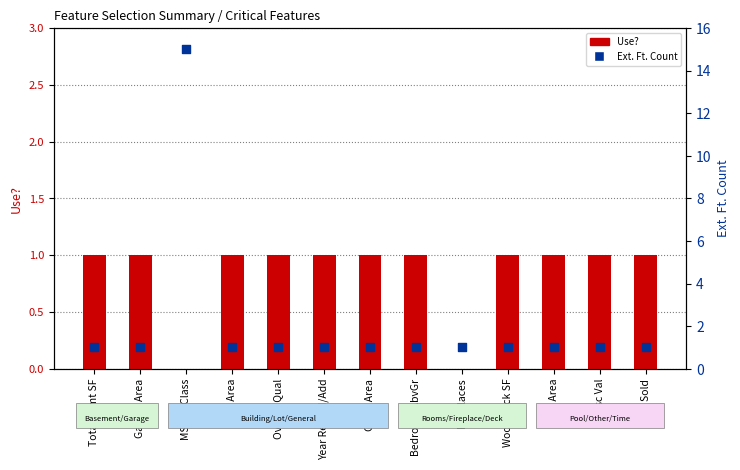

At how many categories does at least one series exceed 9?

1